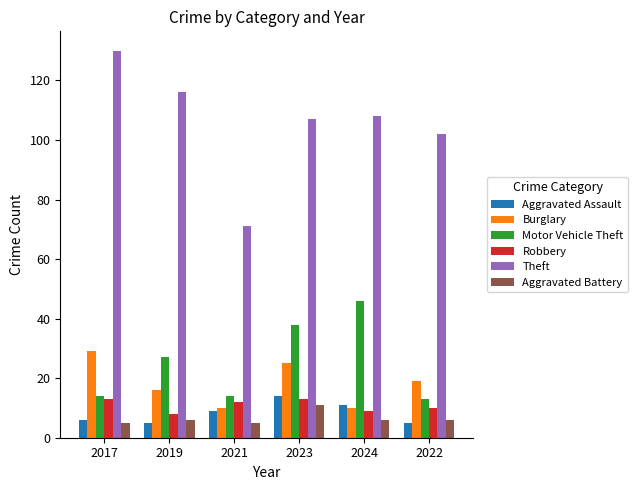

Which series has the widest spread of values?

Theft